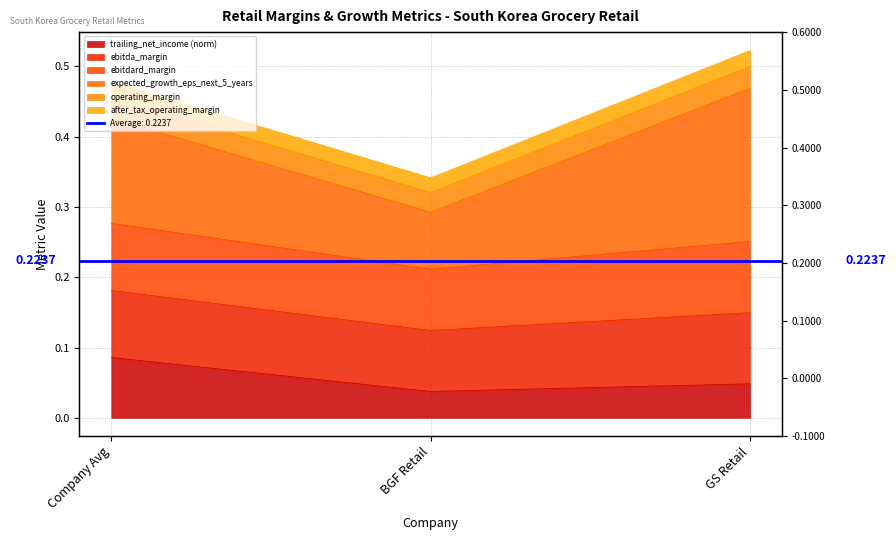

What is the label of the 2nd point from the left?

BGF Retail